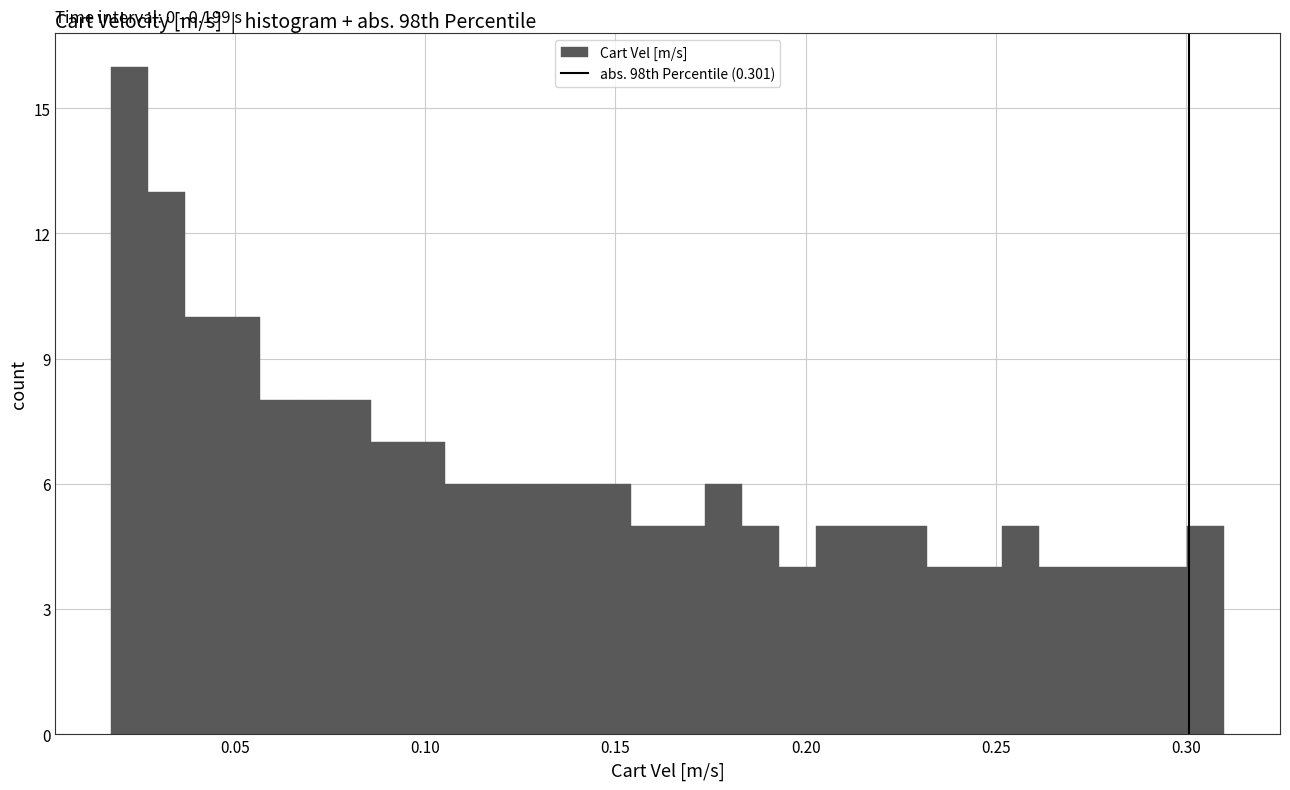

Around what value on the x-axis is the tallest bar? Give the approximate position of its centre, as read against the axis.

0.020